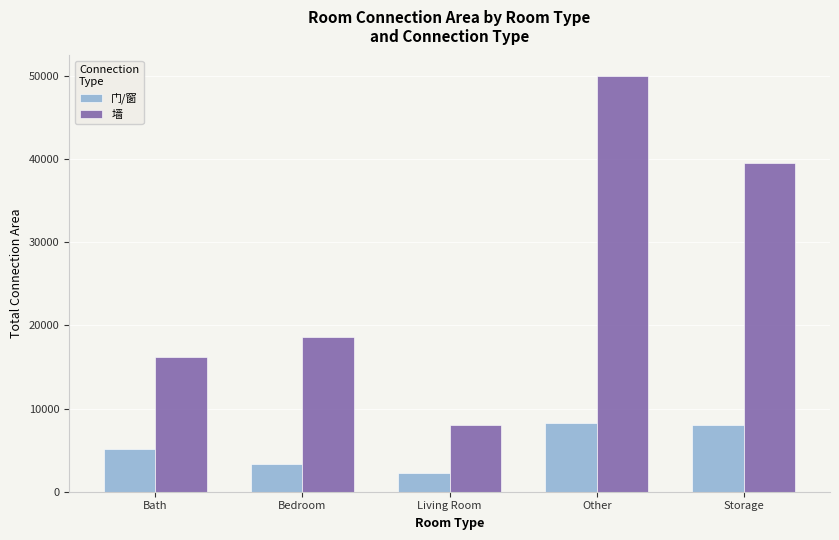

Which category has the lowest value across all series?

Living Room